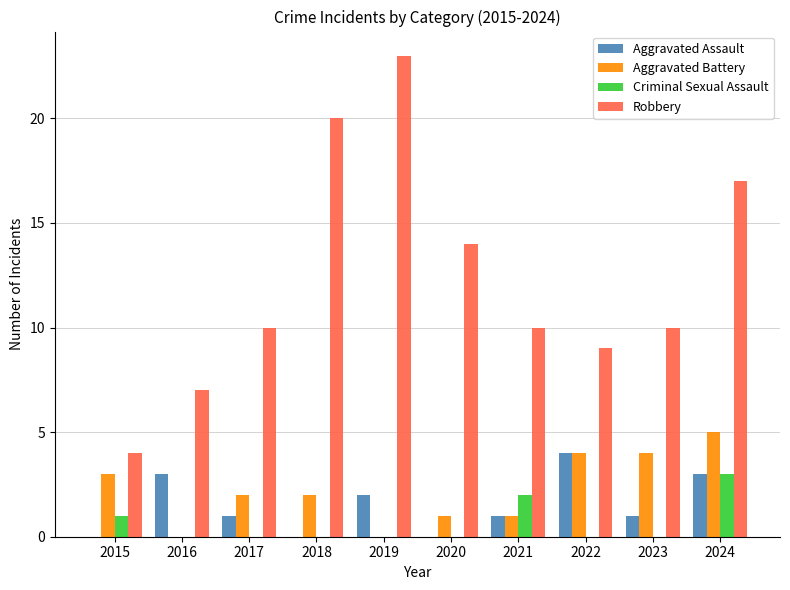

Between 2015 and 2021, which series saw the biggest shift?

Robbery